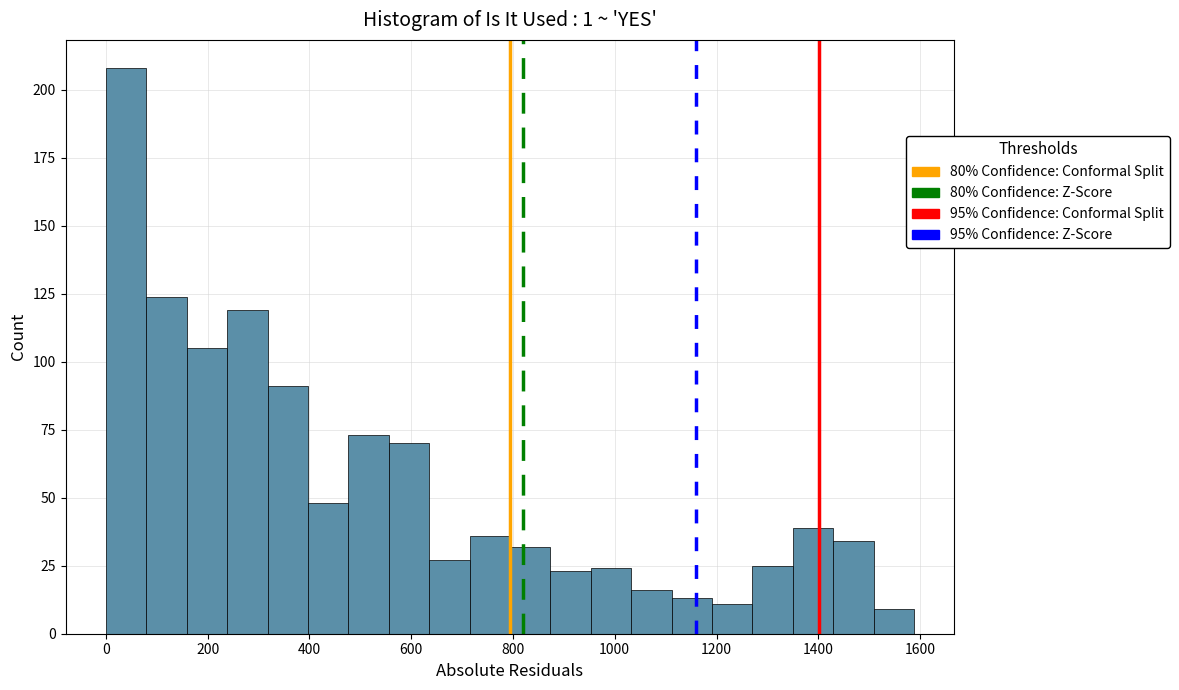

Read against the x-axis, roughly where is the centre of the tallest bar?

40